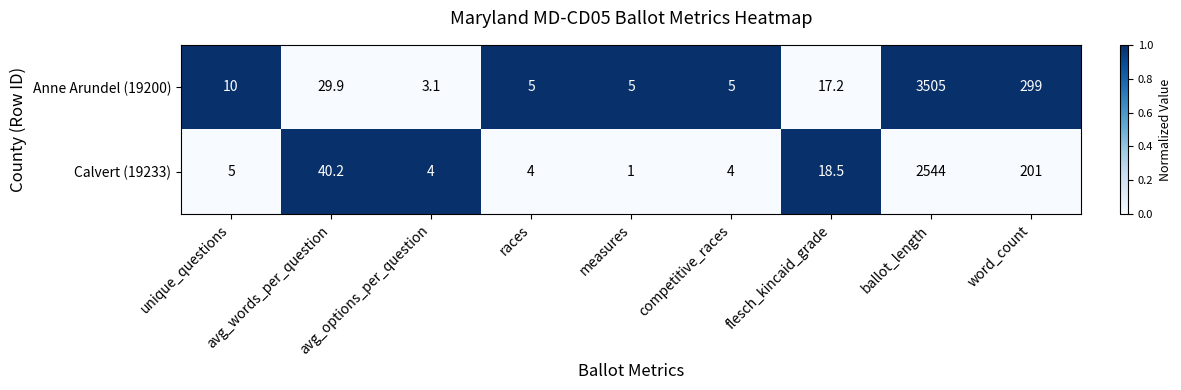

What is the sum of all Anne Arundel (19200) values?

3879.2